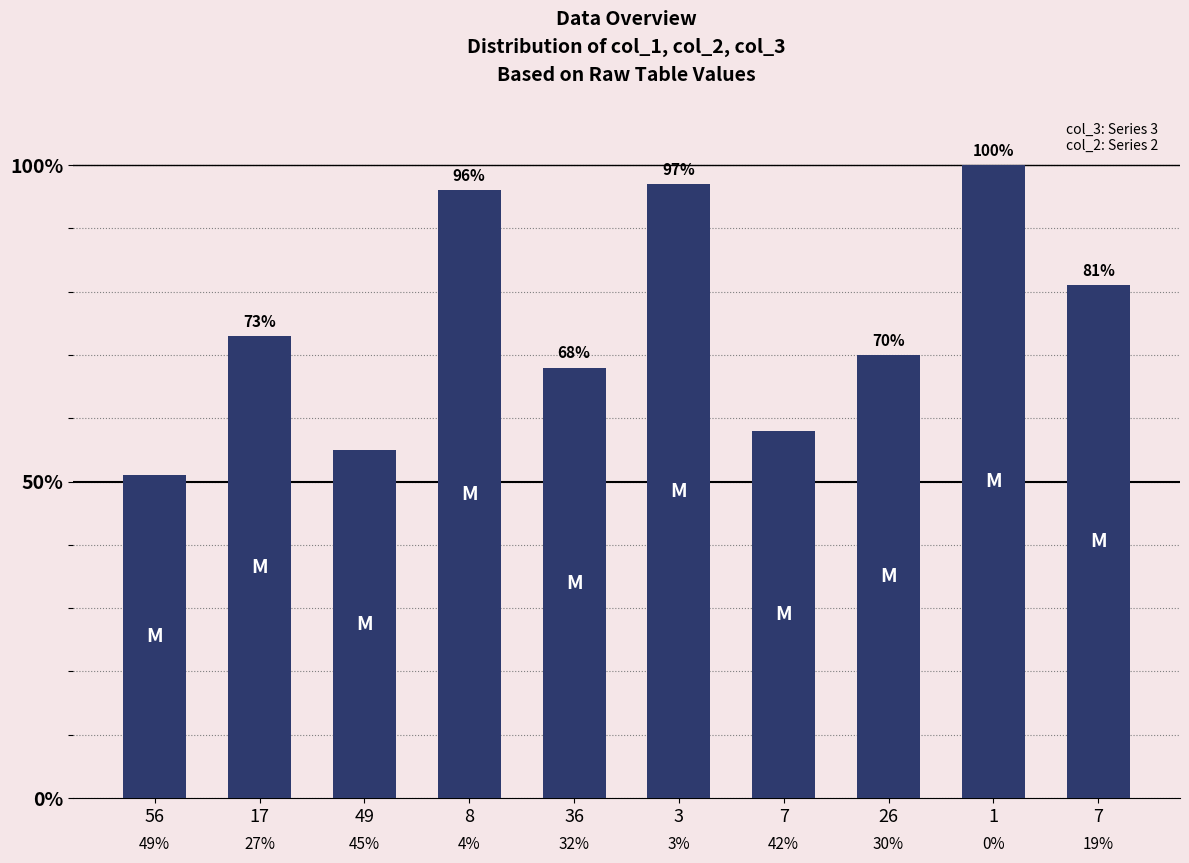

How many bars are there in total?

10